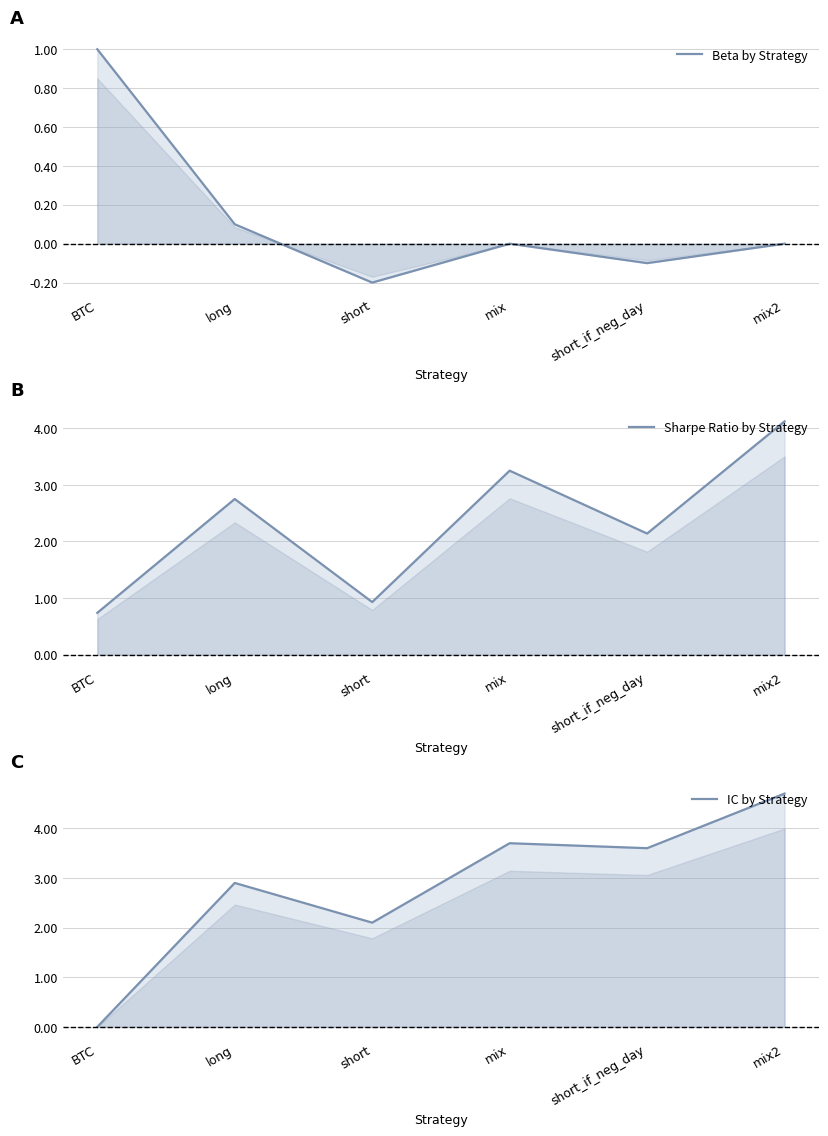

What is the label of the 5th point from the left?

short_if_neg_day